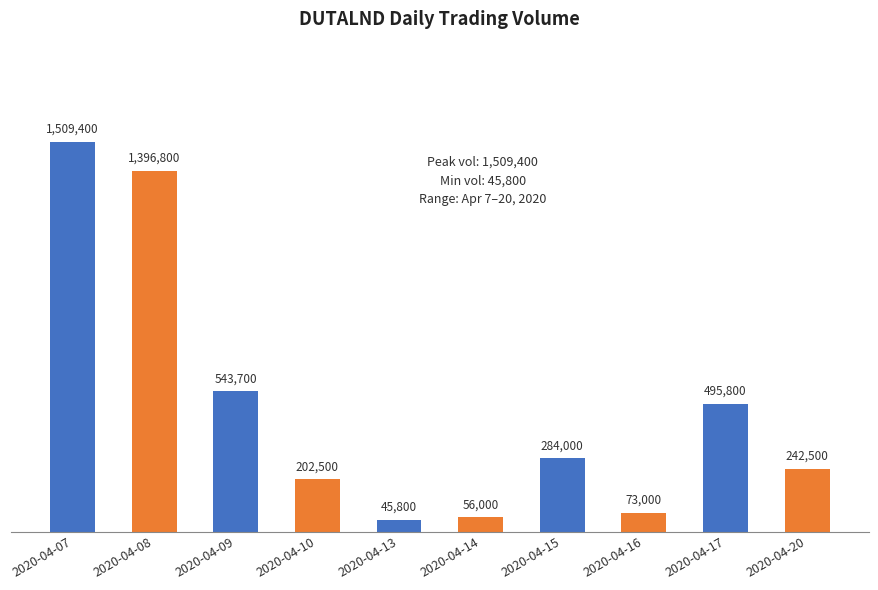

Does the chart contain any negative values?

No